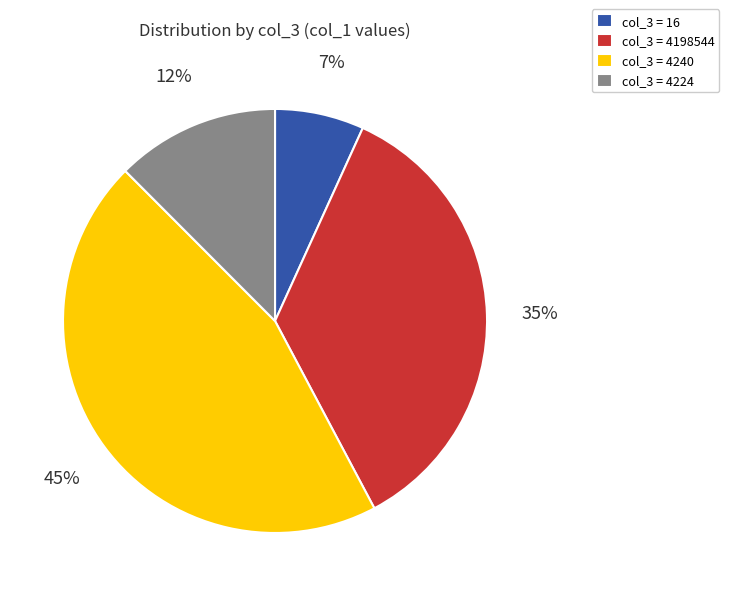

Which slice is the largest?

col_3 = 4240